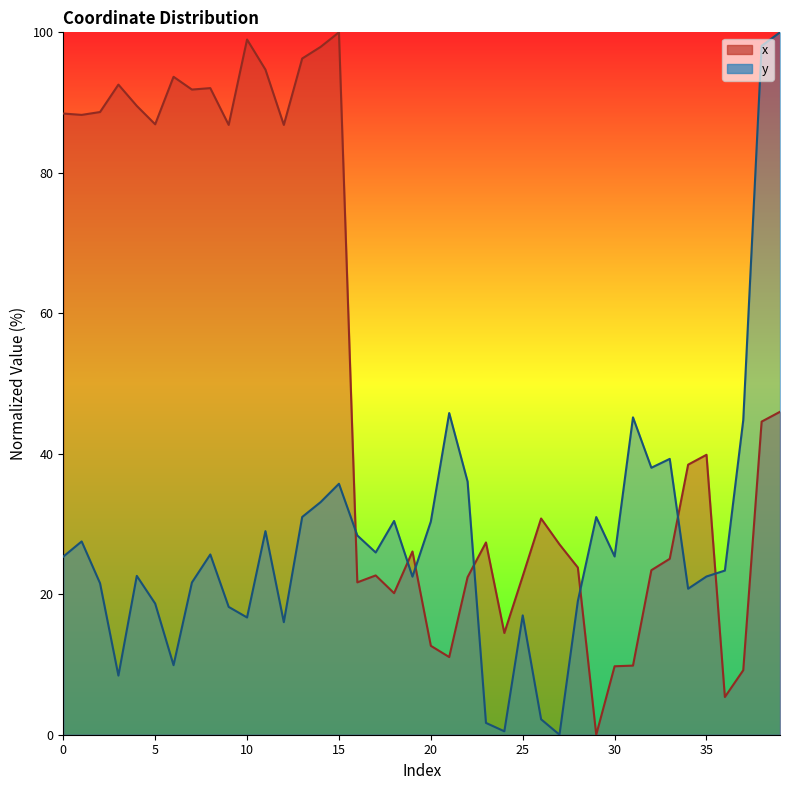

What is the greatest value displayed?

100.0